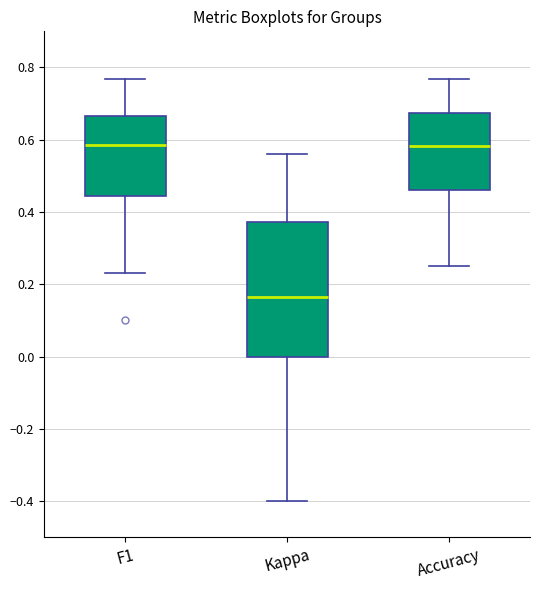

Which box is the tallest, from its lower edge to its upper edge?

Kappa